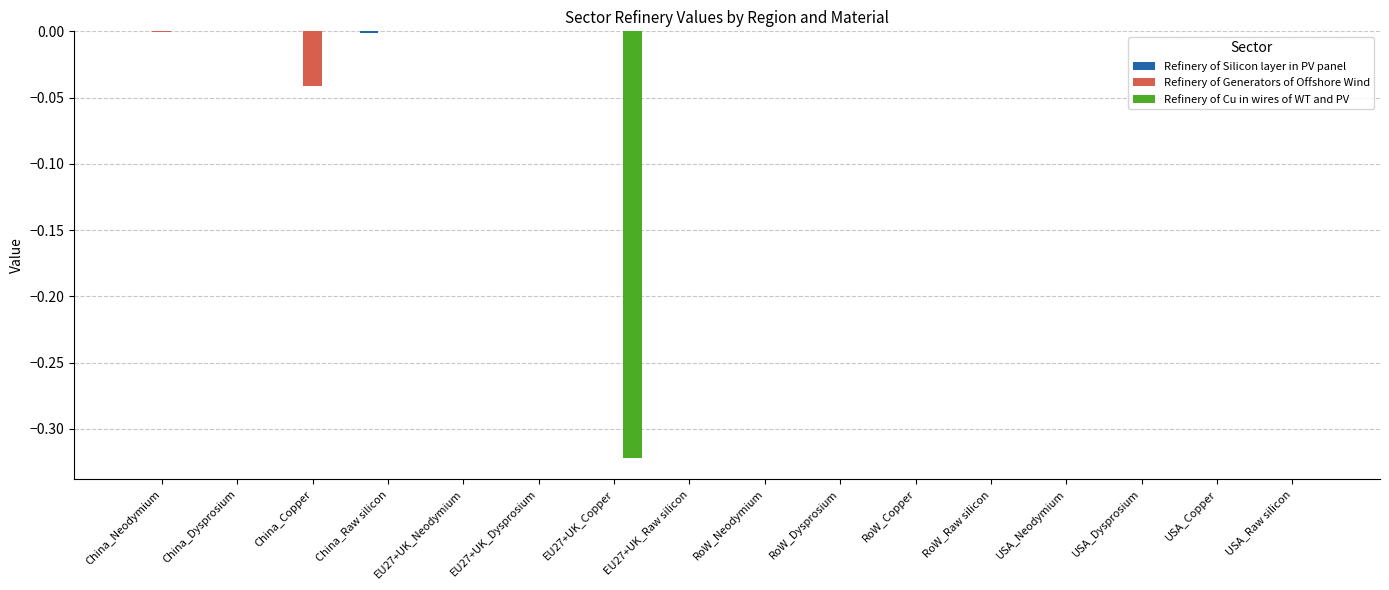

Count the number of categories in the chart.

16